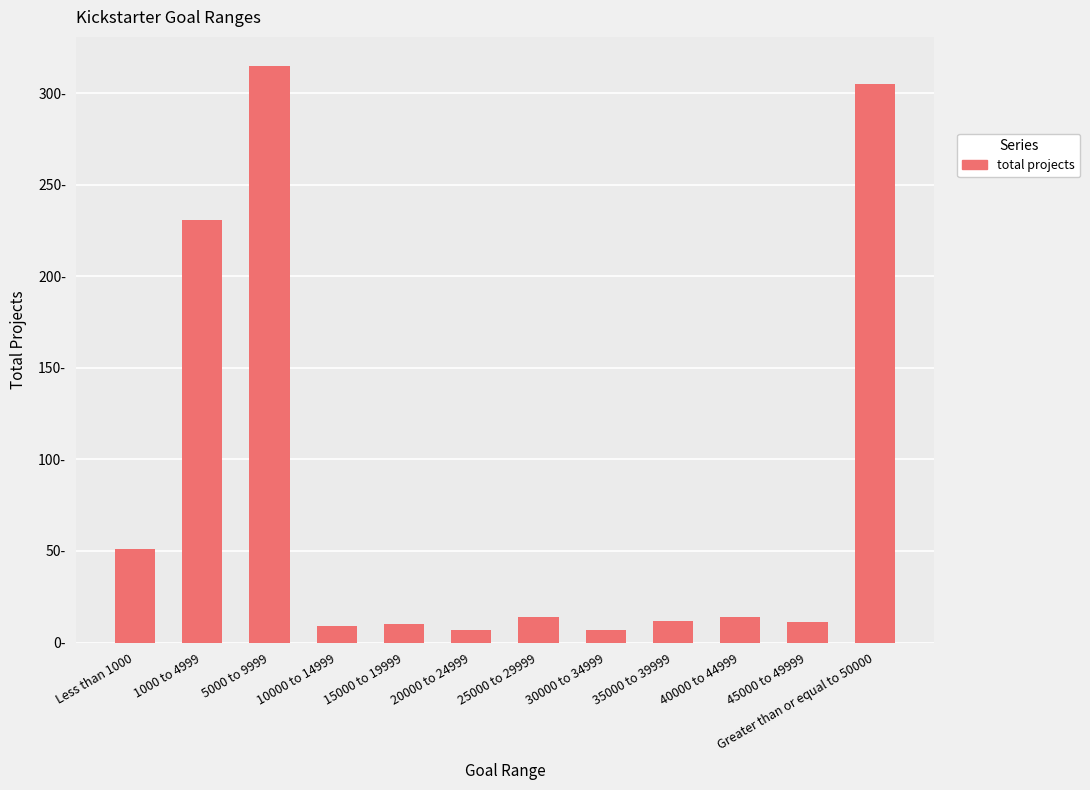

The value at 30000 to 34999 is 7. True or false?

True